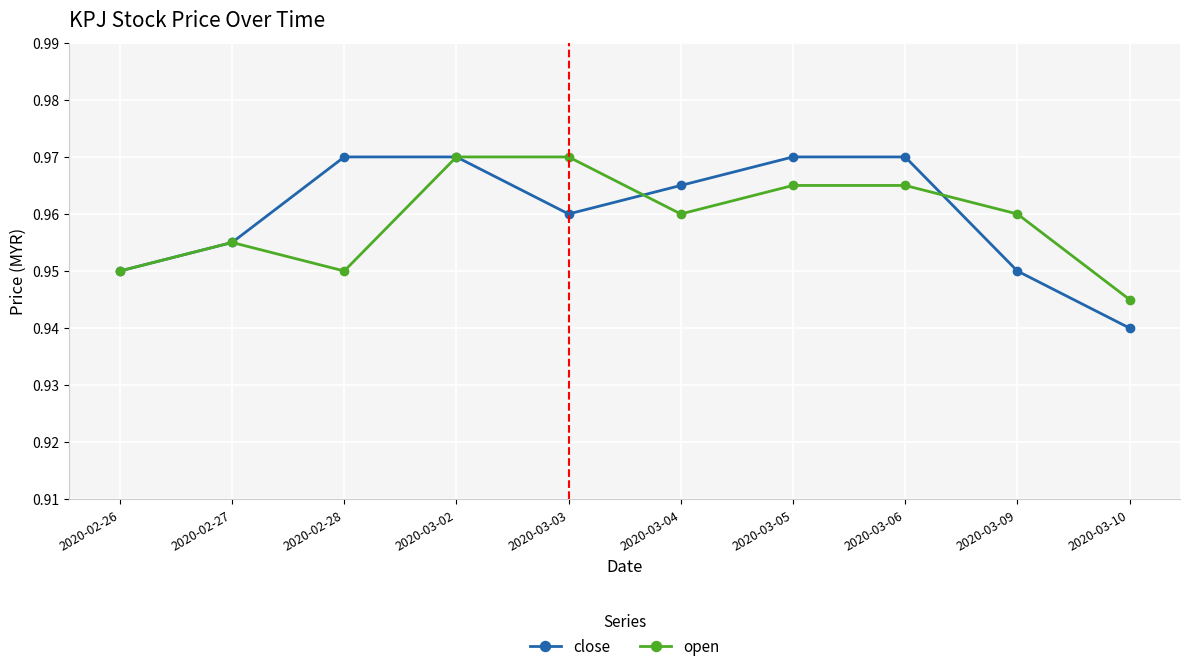

At which category does open reach its first local peak?

2020-02-27